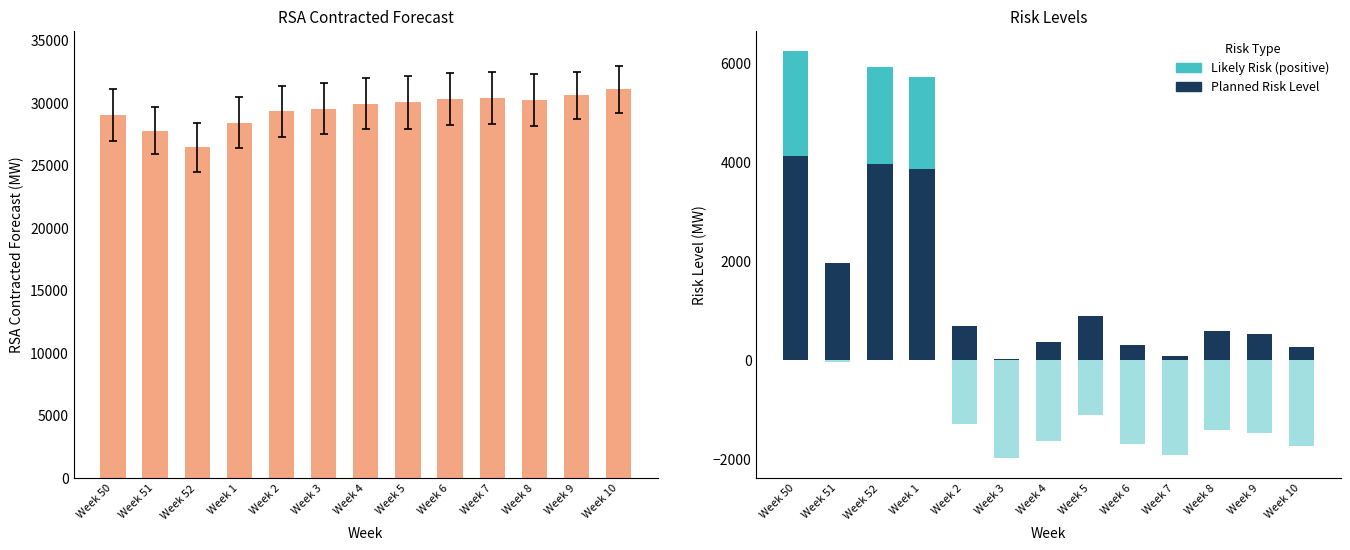

At how many categories does at least one series exceed 18074?

13